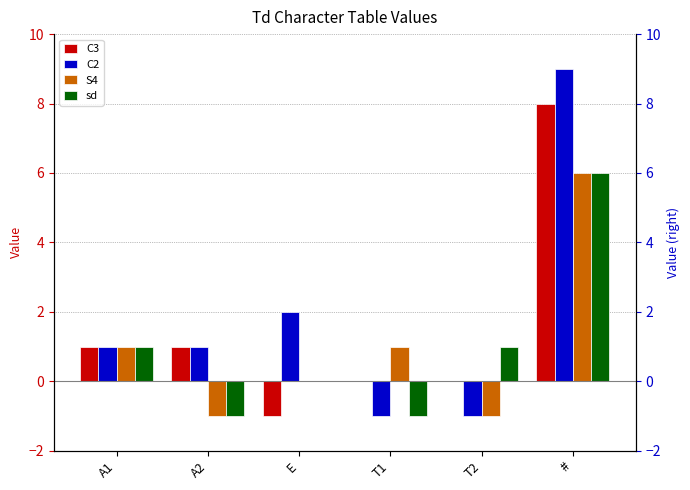

Which series has the largest total across all categories?

C2